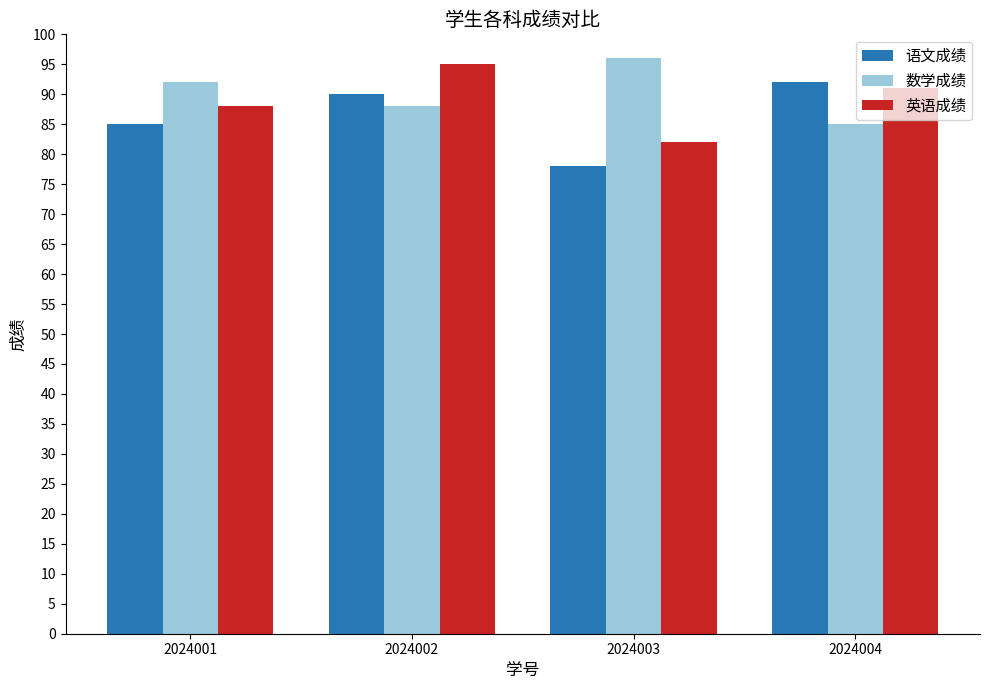

Does the chart contain any negative values?

No